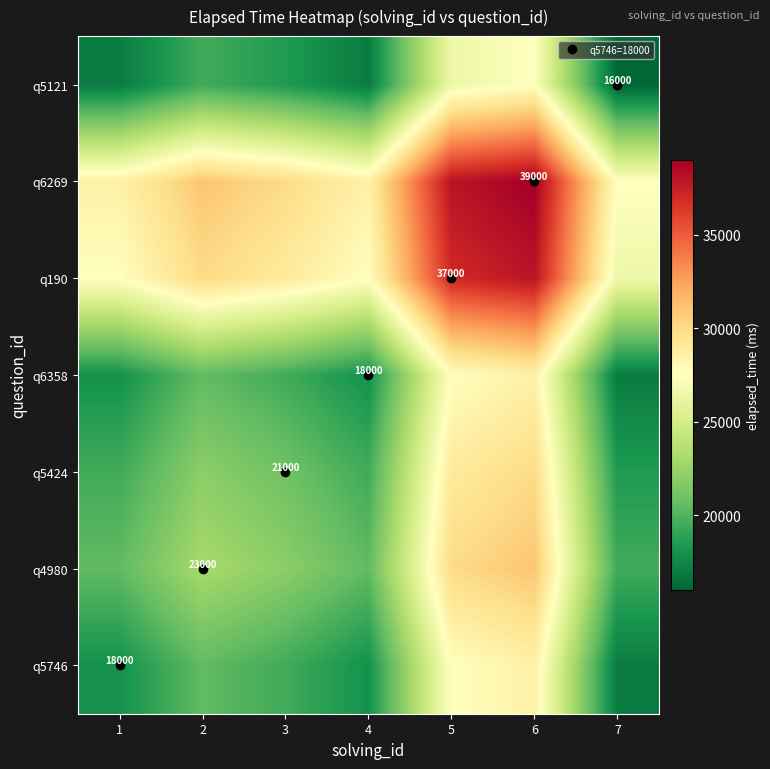

At how many categories does at least one series exceed 36883?

2